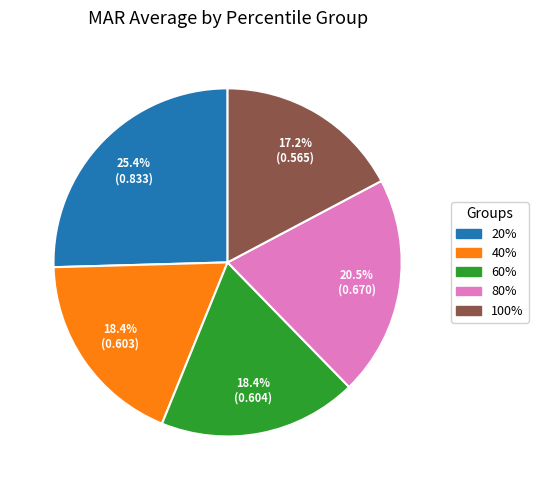

Count the number of slices in the pie.

5